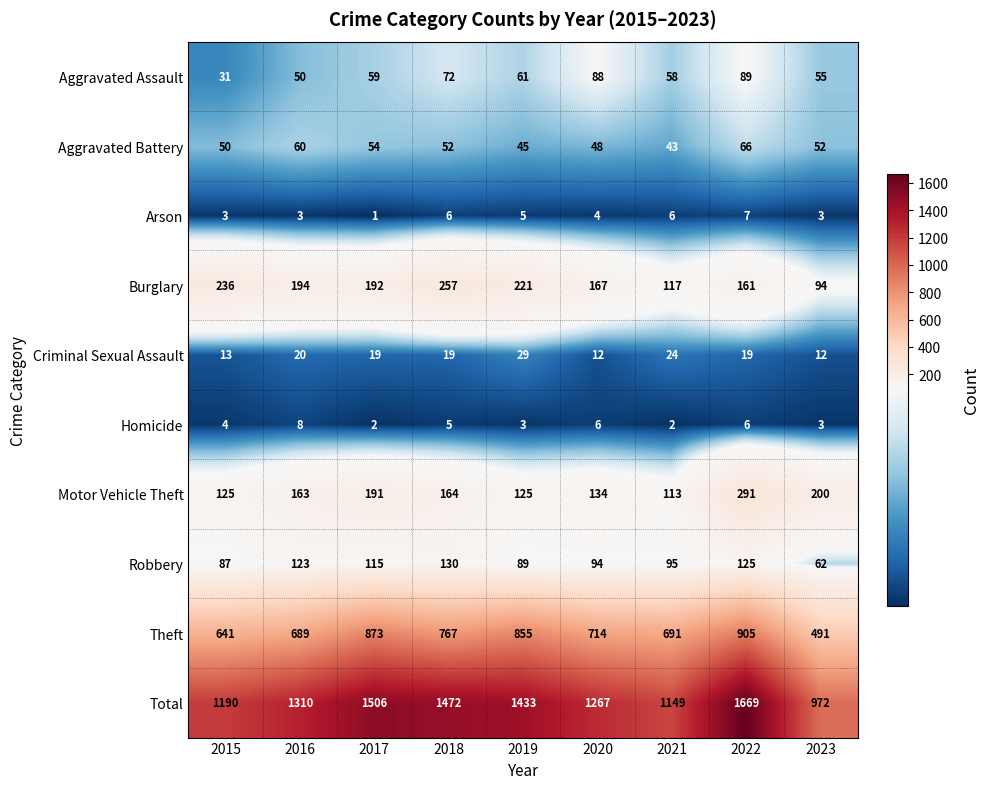

Rank the series by their maximum value, from highest to lowest.

Total, Theft, Motor Vehicle Theft, Burglary, Robbery, Aggravated Assault, Aggravated Battery, Criminal Sexual Assault, Homicide, Arson